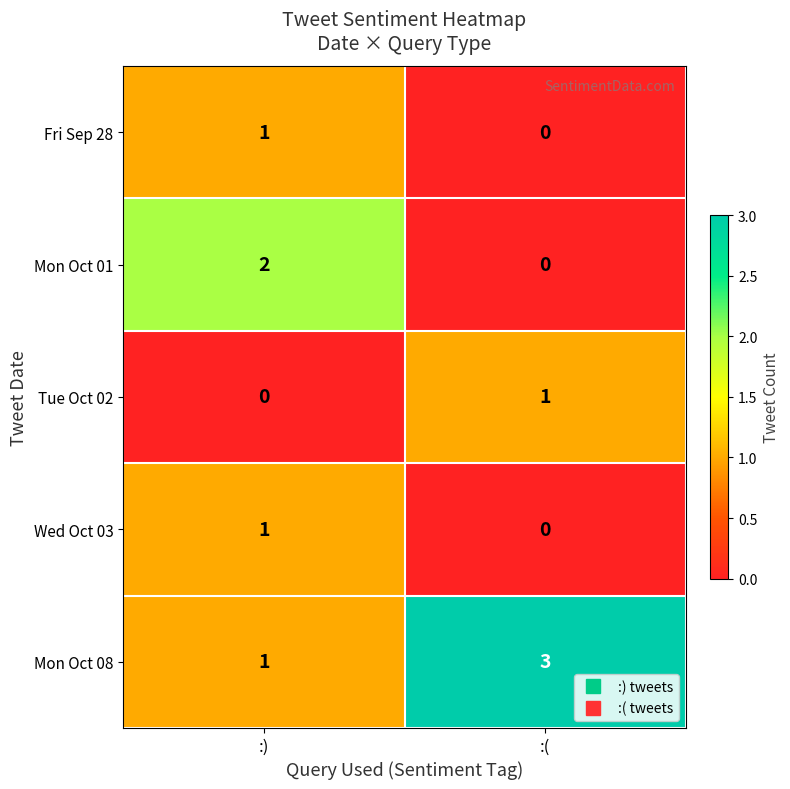

What is the total value across all series at :(?

4